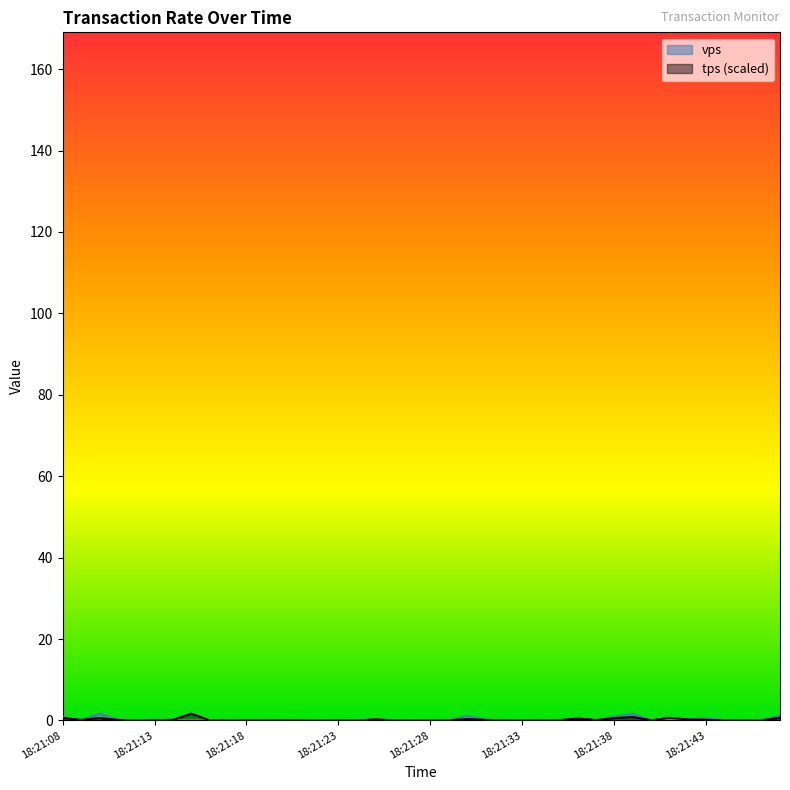

At which category is the sum across all series the highest?

18:21:39